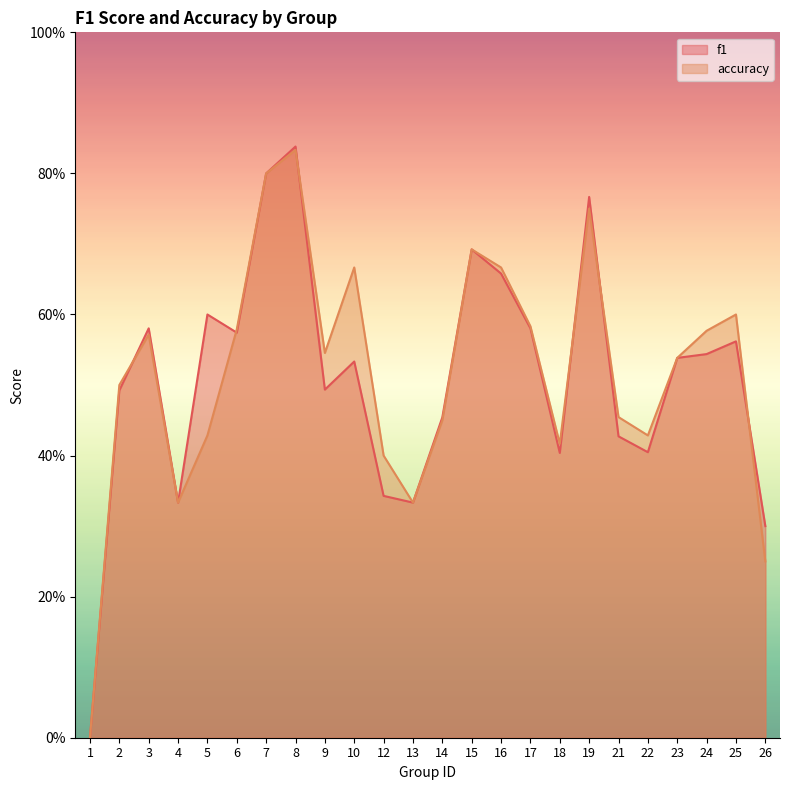

Rank the series at 6 from lowest to highest value.

f1, accuracy